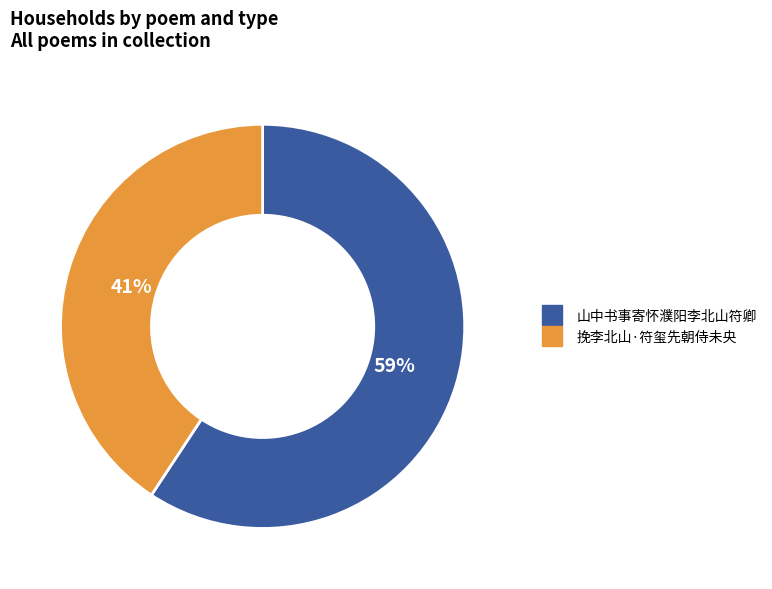

To the nearest percent, what is the combined percentage of 山中书事寄怀濮阳李北山符卿 and 挽李北山·符玺先朝侍未央?

100%